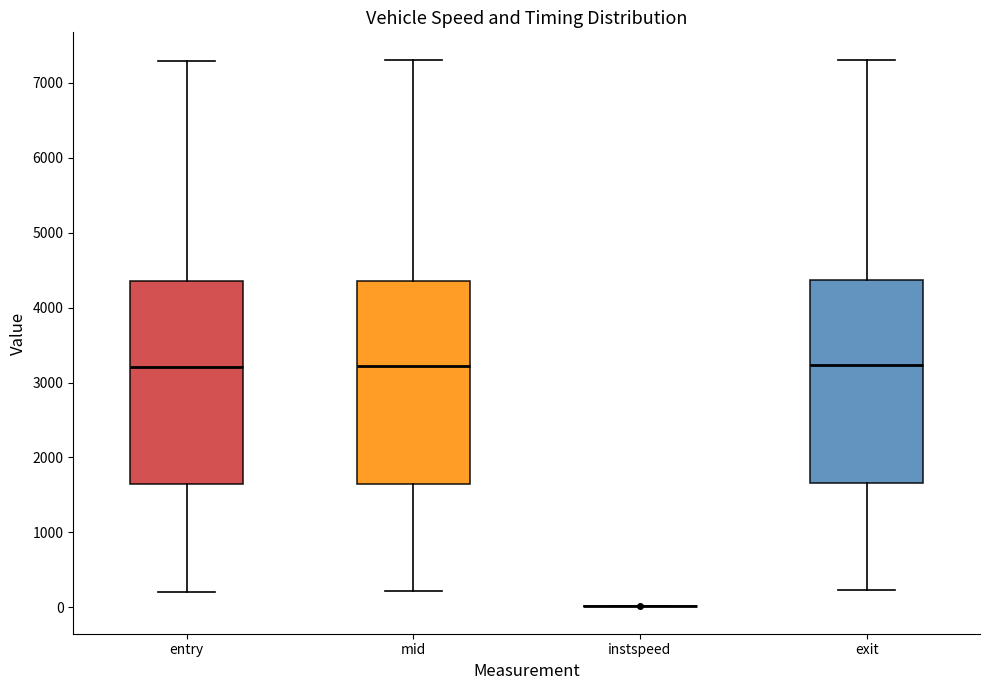

Reading left to right, transcribe this box plot: for each box, give where its median line is, the range the box spans, and where its two whiskers end, as read against the y-axis. The values are not printed on the chart, so give them approximately, as read against the axis.

entry: median 3200, box 1600 to 4400, whiskers 200 to 7300
mid: median 3200, box 1600 to 4400, whiskers 200 to 7300
instspeed: box collapsed to a line at 0, whiskers 0 to 0
exit: median 3200, box 1700 to 4400, whiskers 200 to 7300